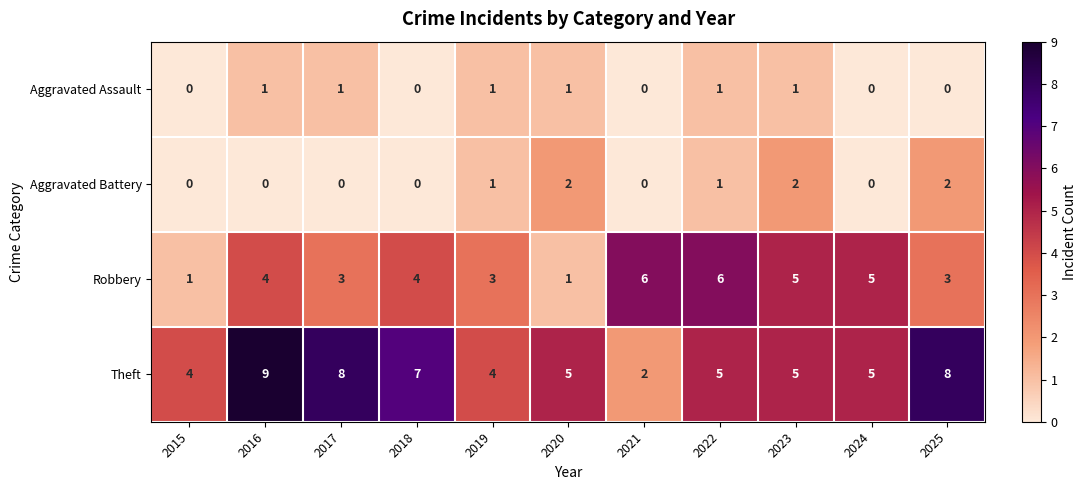

The value of Theft at 2021 is 3. True or false?

False